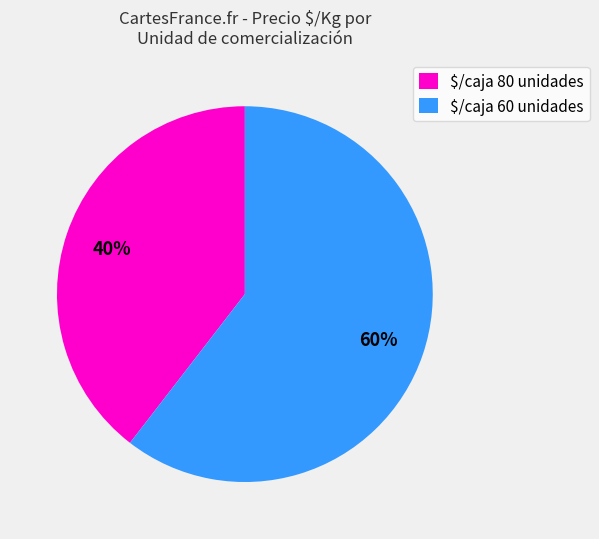

To the nearest percent, what is the average slice percentage?

50%